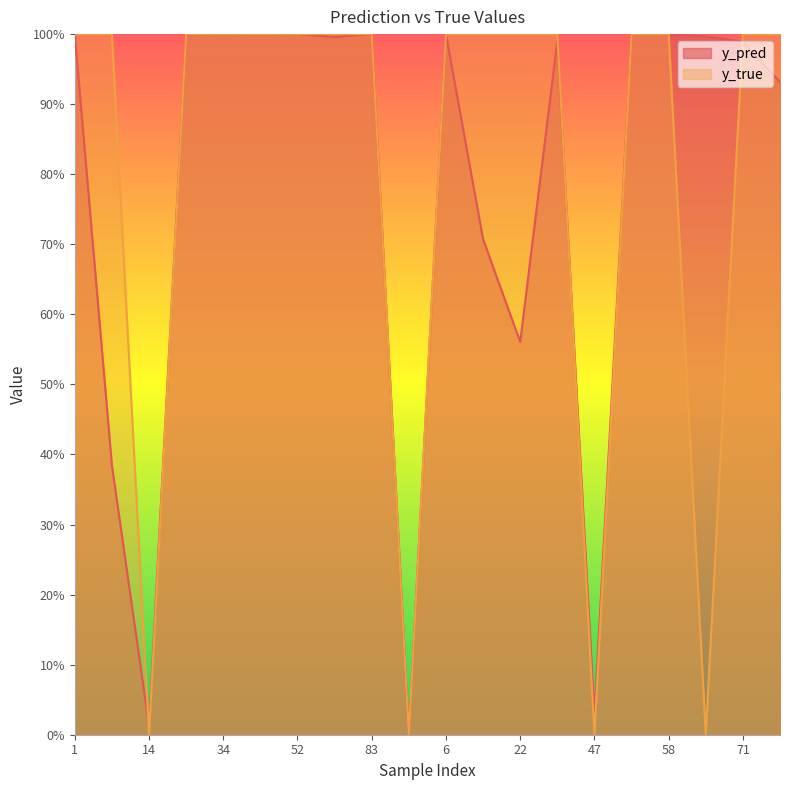

At how many categories does at least one series exceed 0?

20